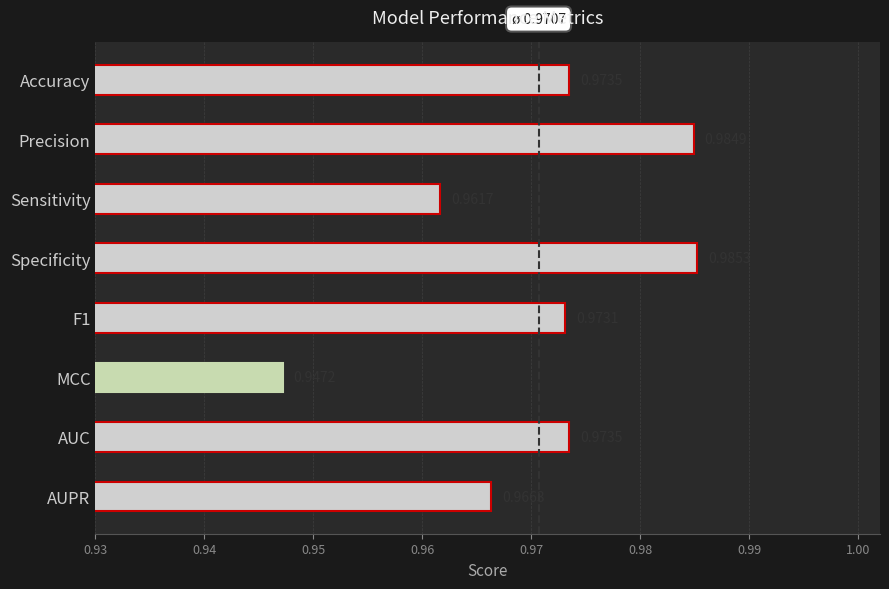

Which category has the lowest value across all series?

MCC